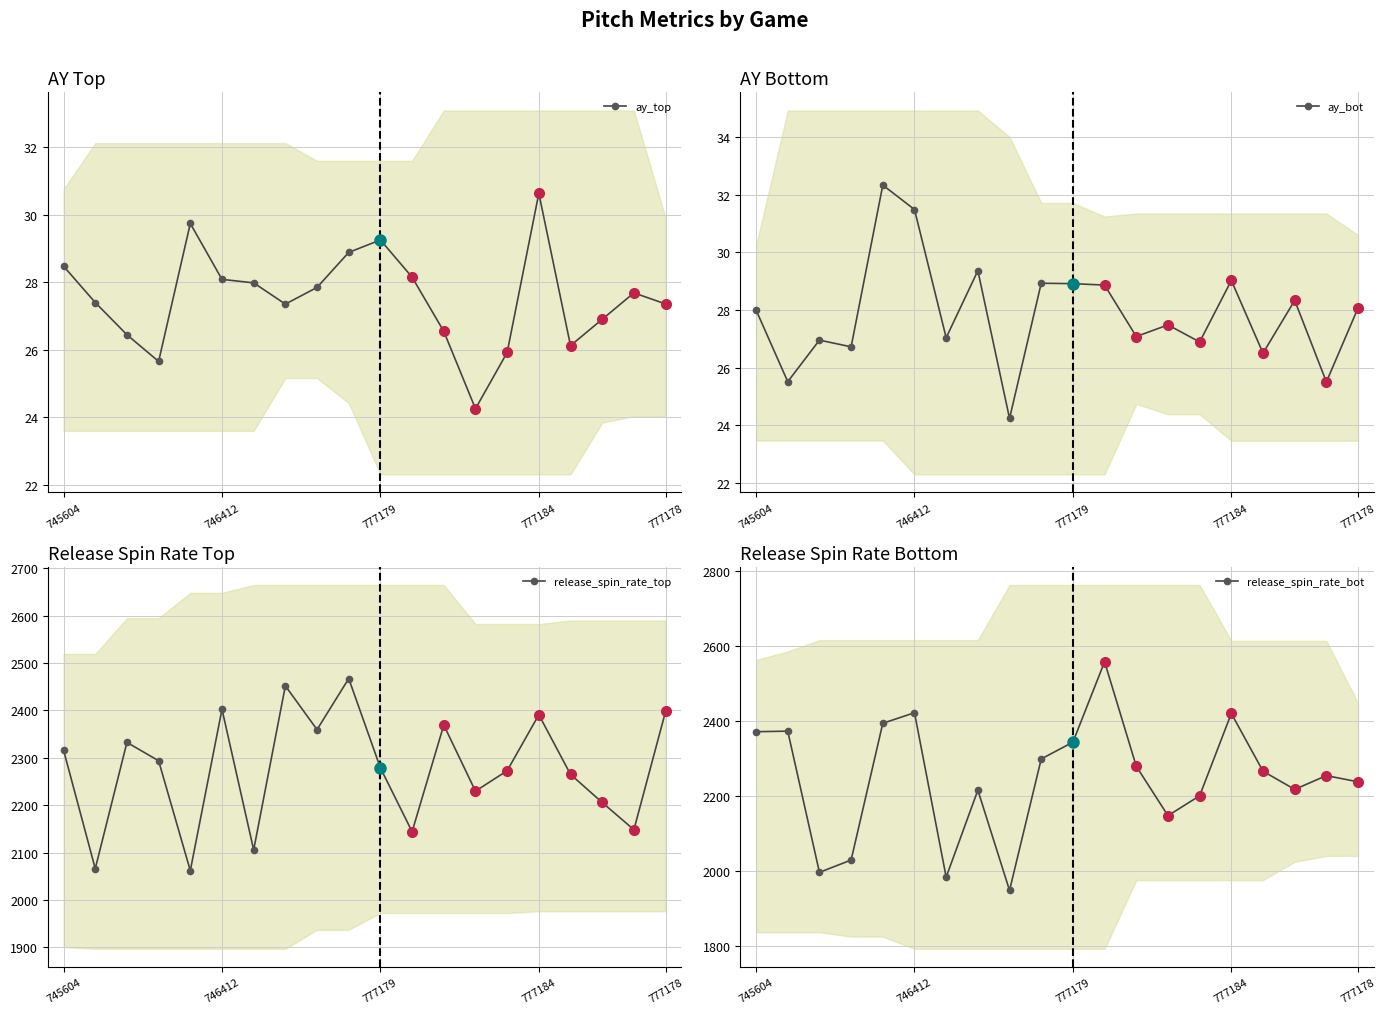

In release_spin_rate_top, how many points are higher than both neighbors (excluding endpoints)?

6